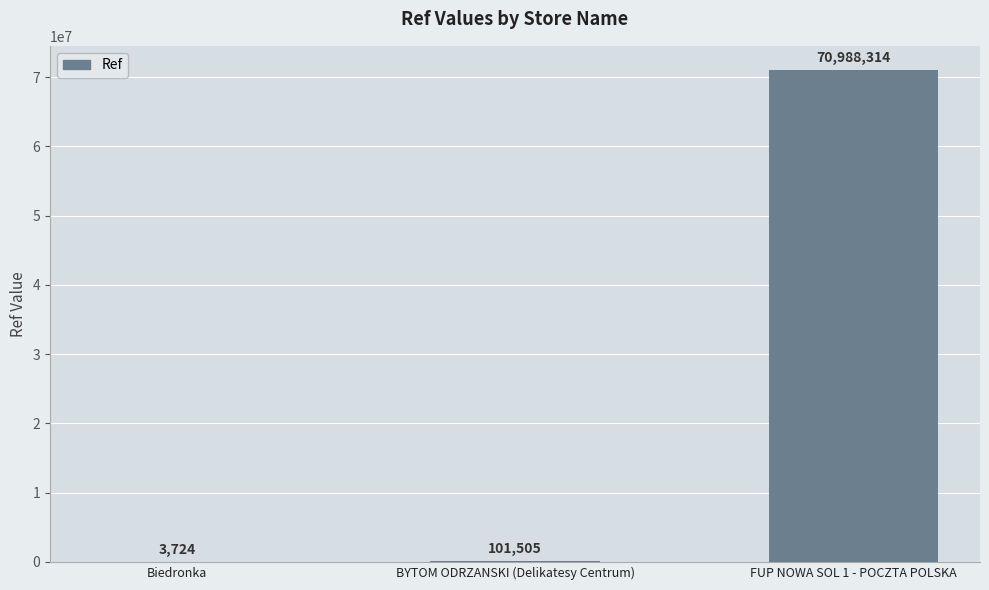

Count the number of categories in the chart.

3